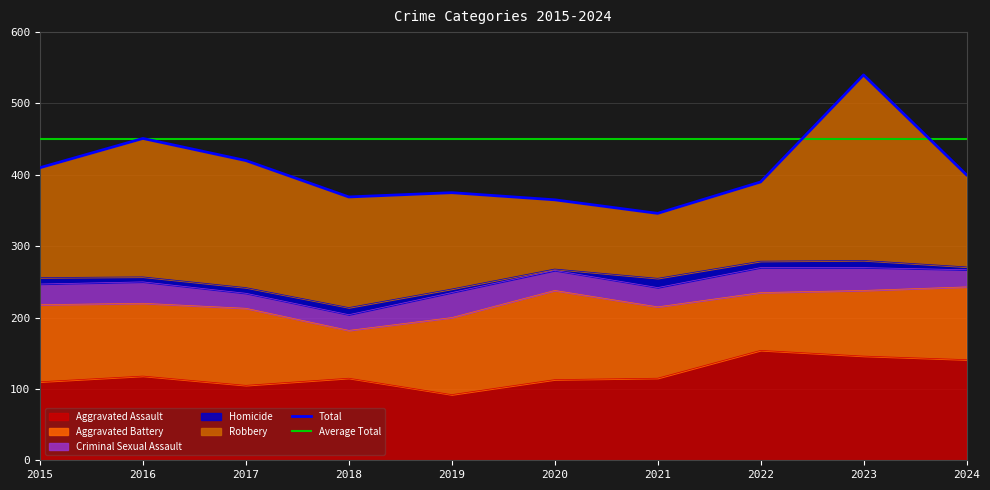

How many data points in Homicide are above 9?

3